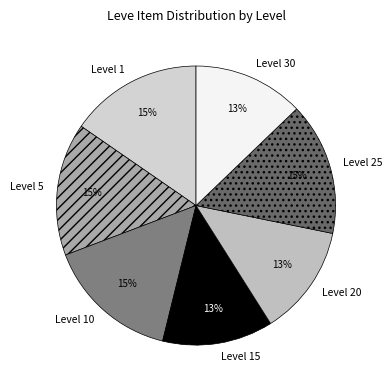

What is the ratio of the value at Level 15 to the value at Level 20?

1.0